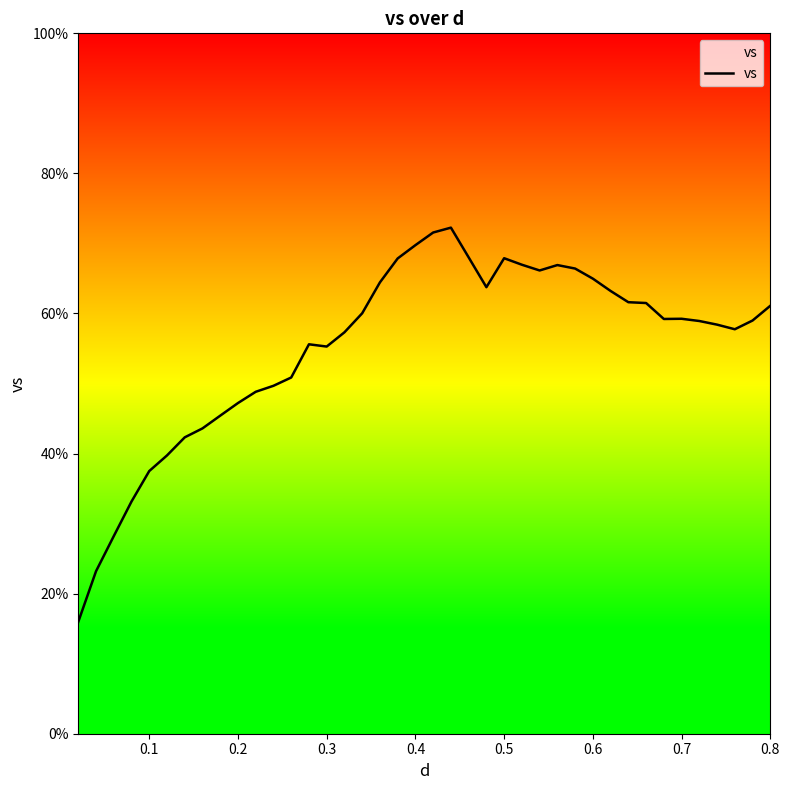

What is the maximum value shown in the chart?

72.3